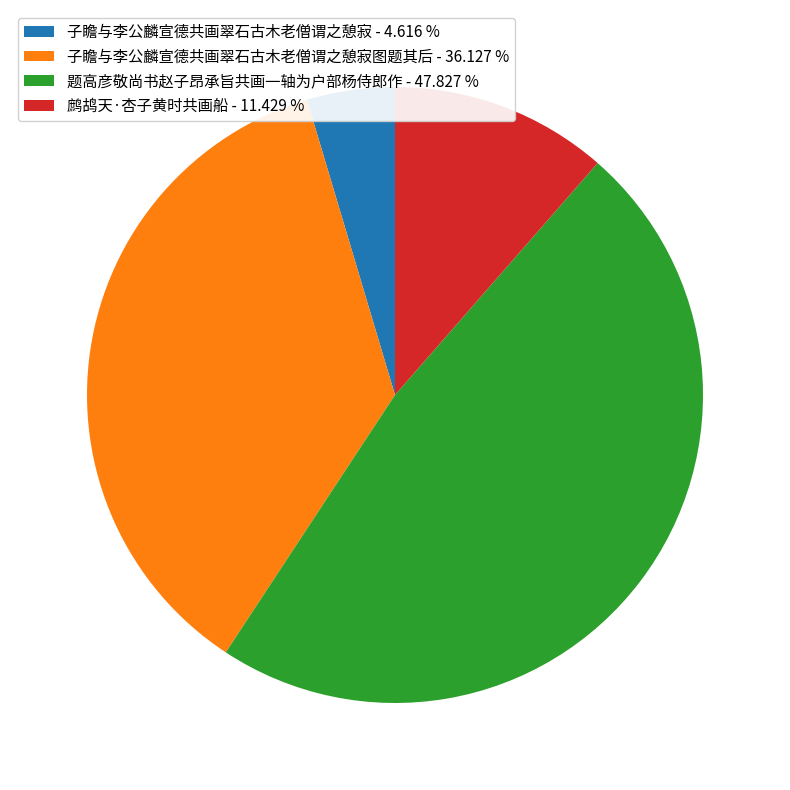

Do 子瞻与李公麟宣德共画翠石古木老僧谓之憩寂图题其后 - 36.127 % and 题高彦敬尚书赵子昂承旨共画一轴为户部杨侍郎作 - 47.827 % together represent more than half of the pie?

Yes